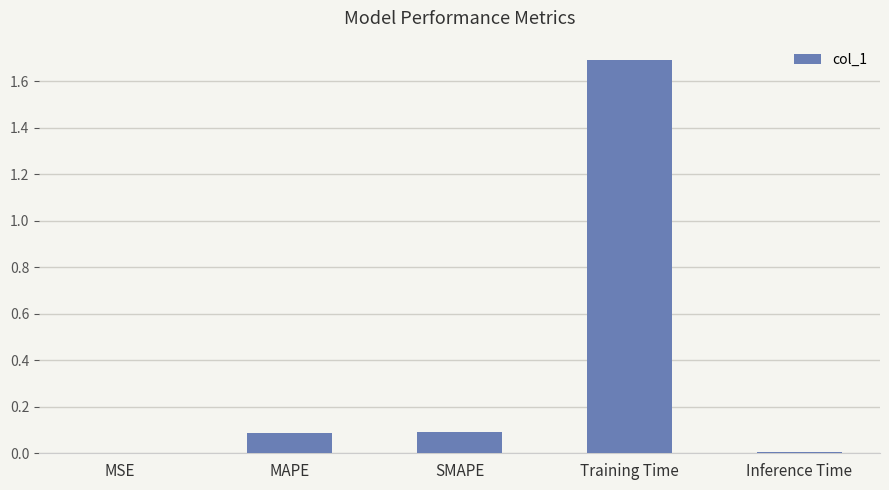

Is it true that the value at SMAPE is 0.1?

True